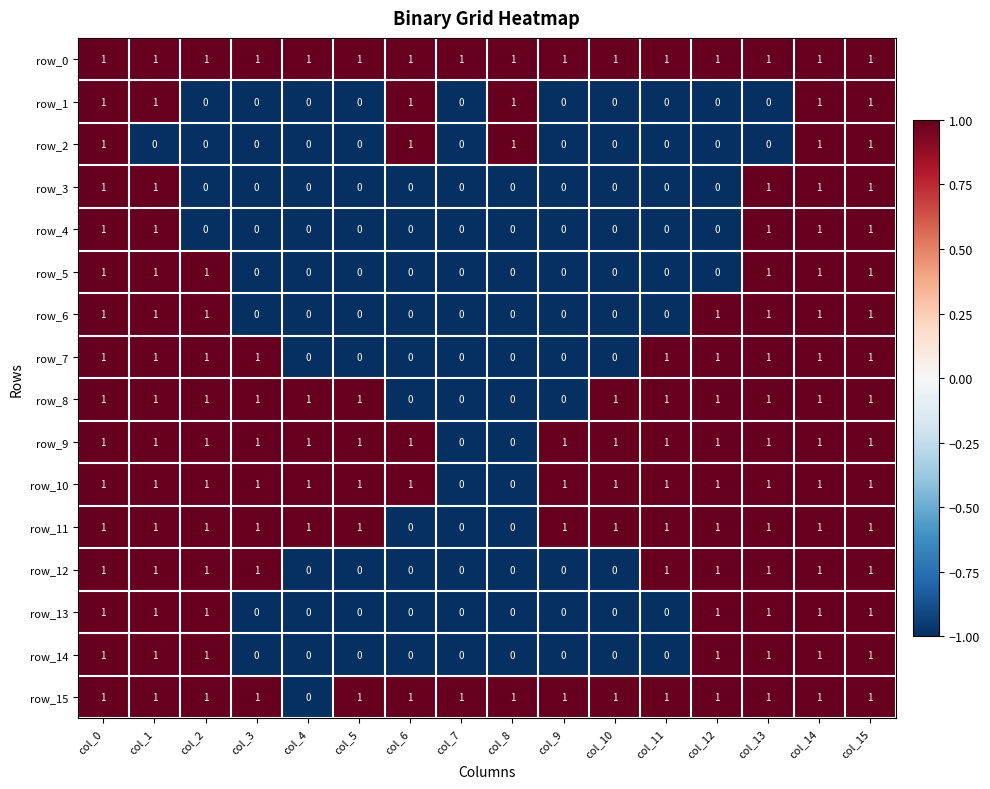

Count the row_11 values in the range 1 to 2.

13